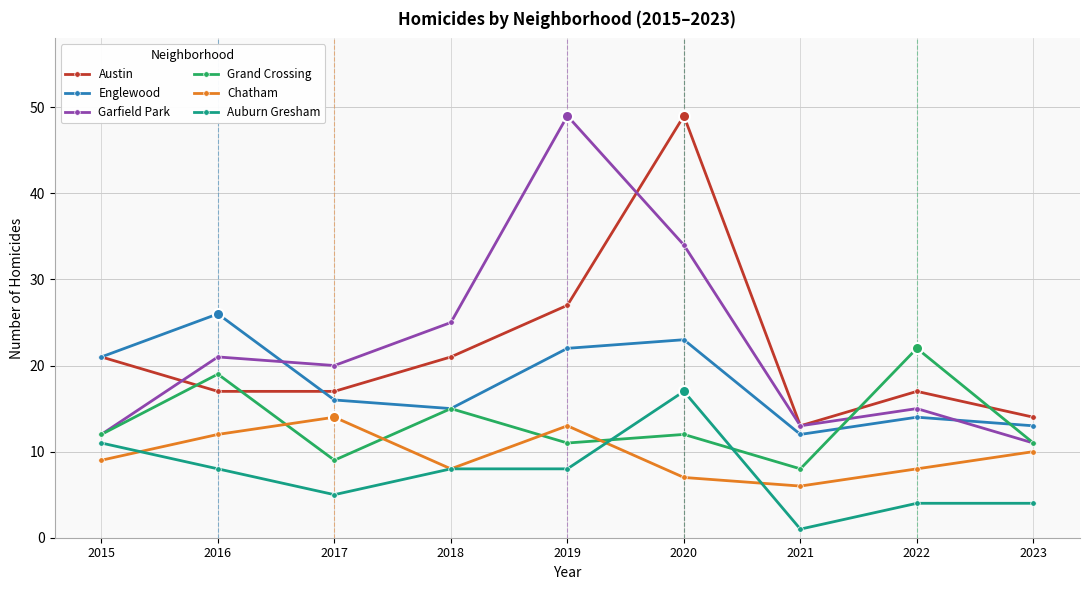

At which label does Englewood reach its peak?

2016